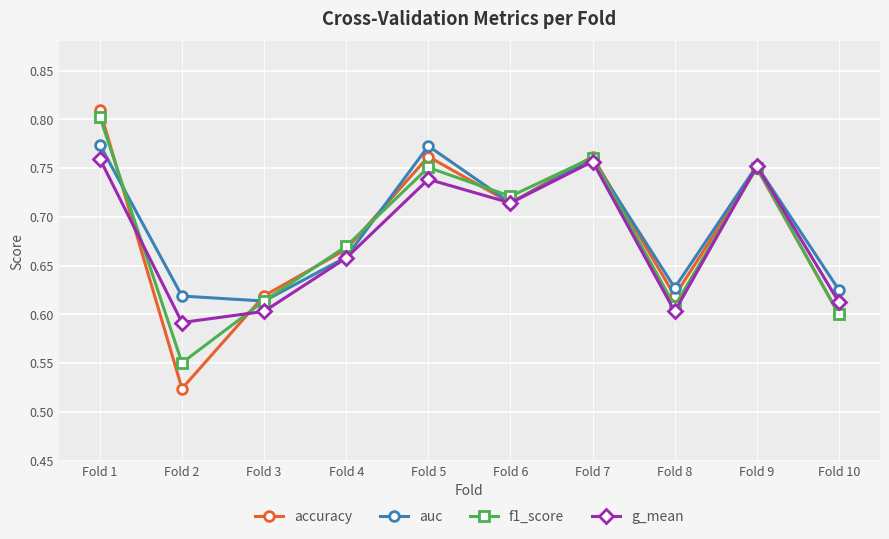

In accuracy, how many points are lower than both neighbors (excluding endpoints)?

3